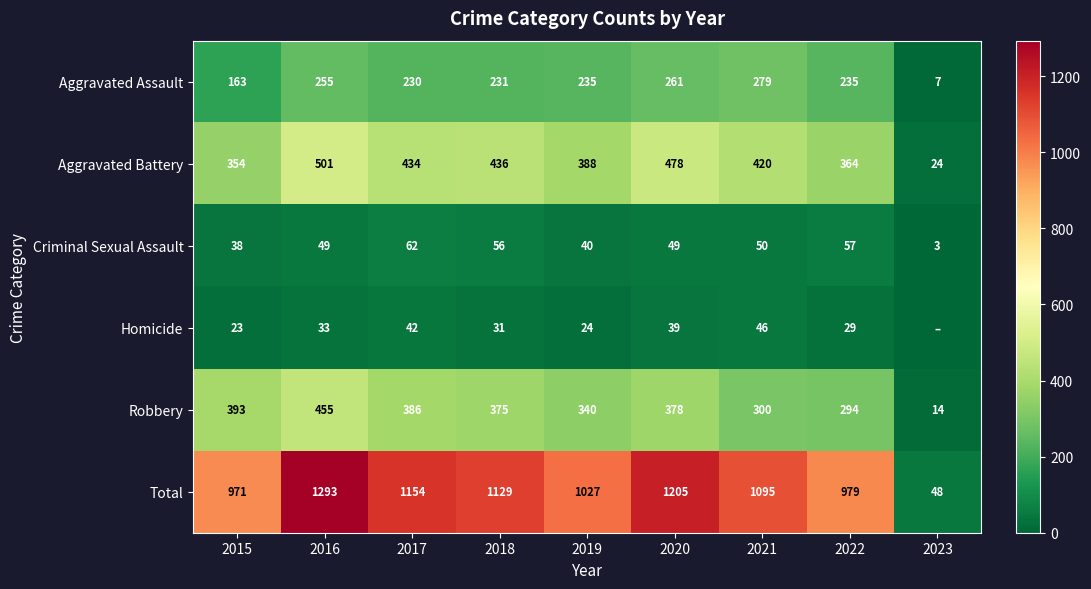

Count the number of data series in this chart.

6